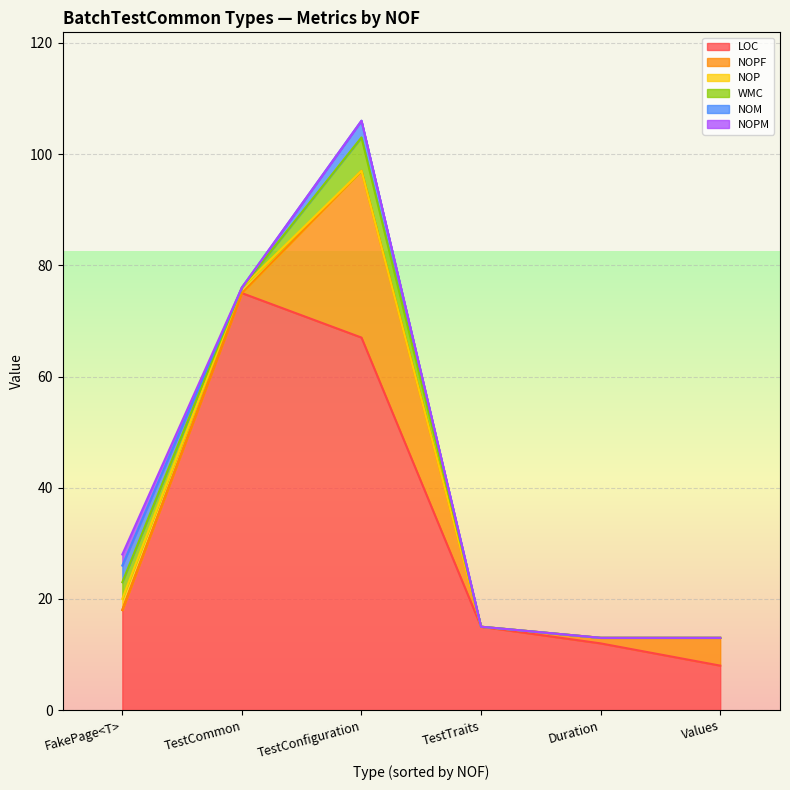

What position from the right is Values?

1